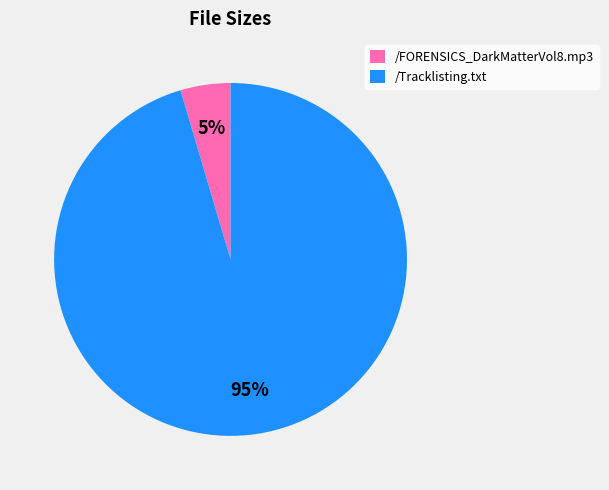

Which slice is the largest?

/Tracklisting.txt